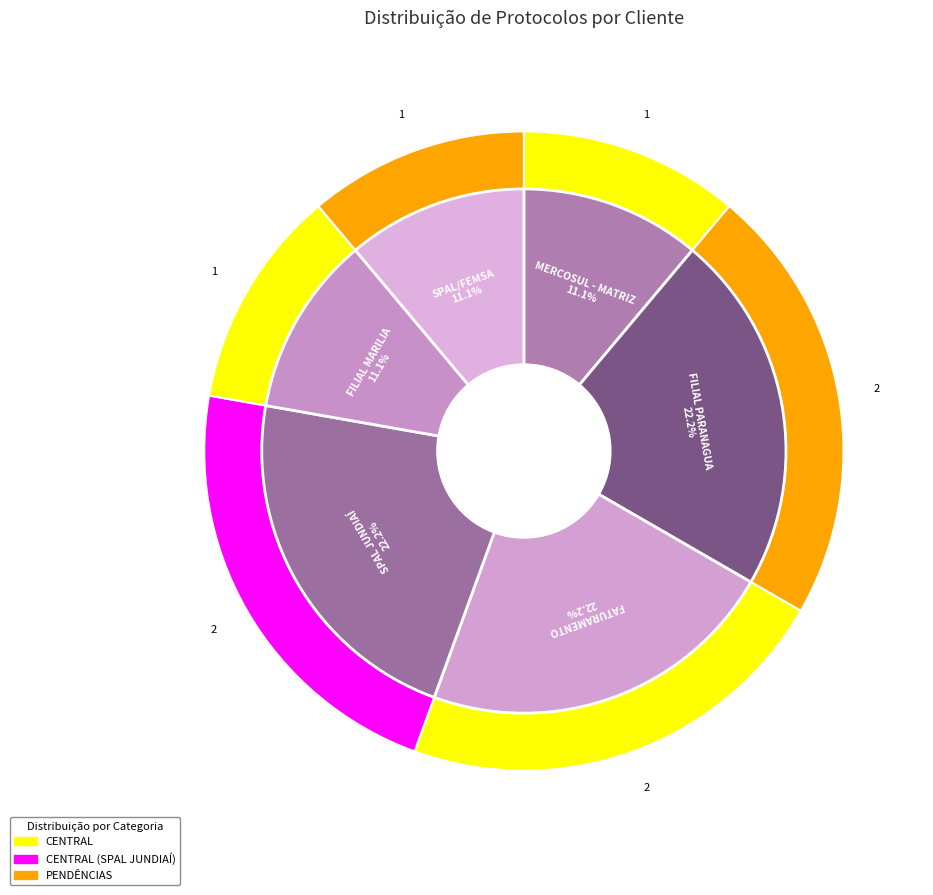

Is there a majority slice in this chart?

No